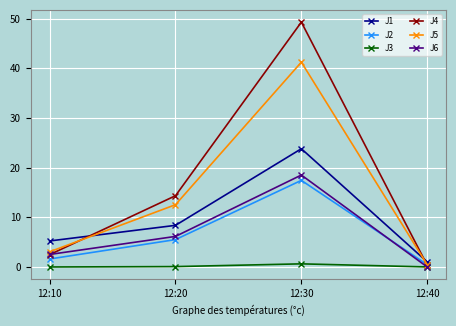

Which series has the widest spread of values?

J4